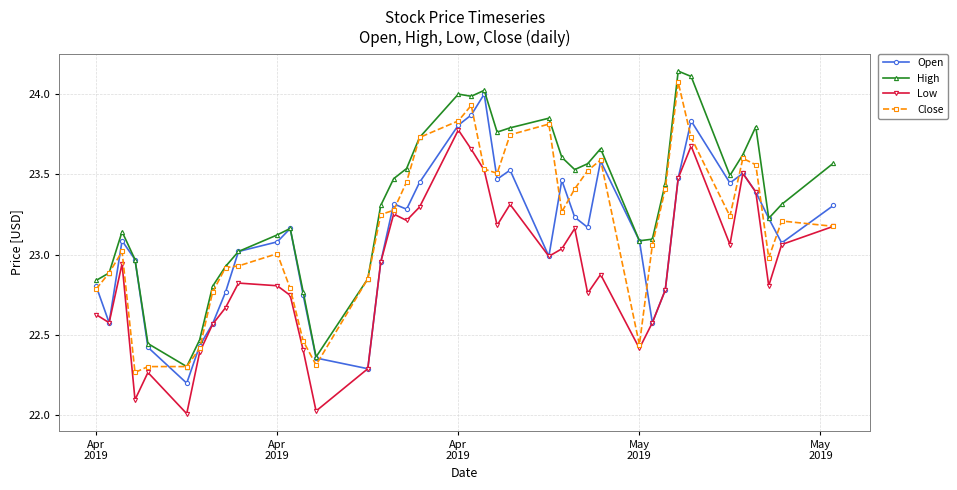

How many values in the High series exceed 23?

29